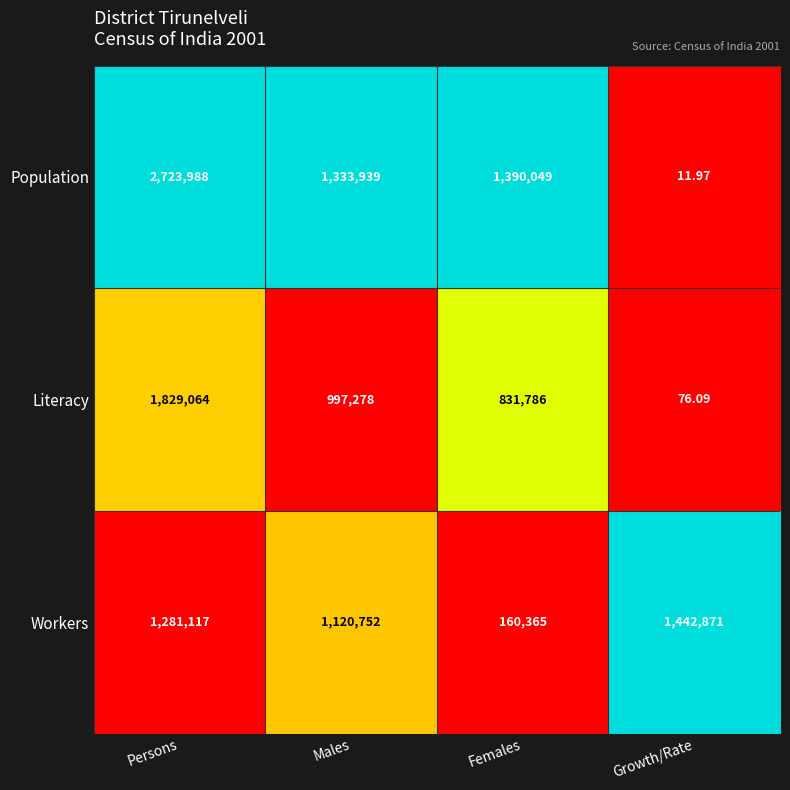

Where is Workers nearest to the value 801618?

Males